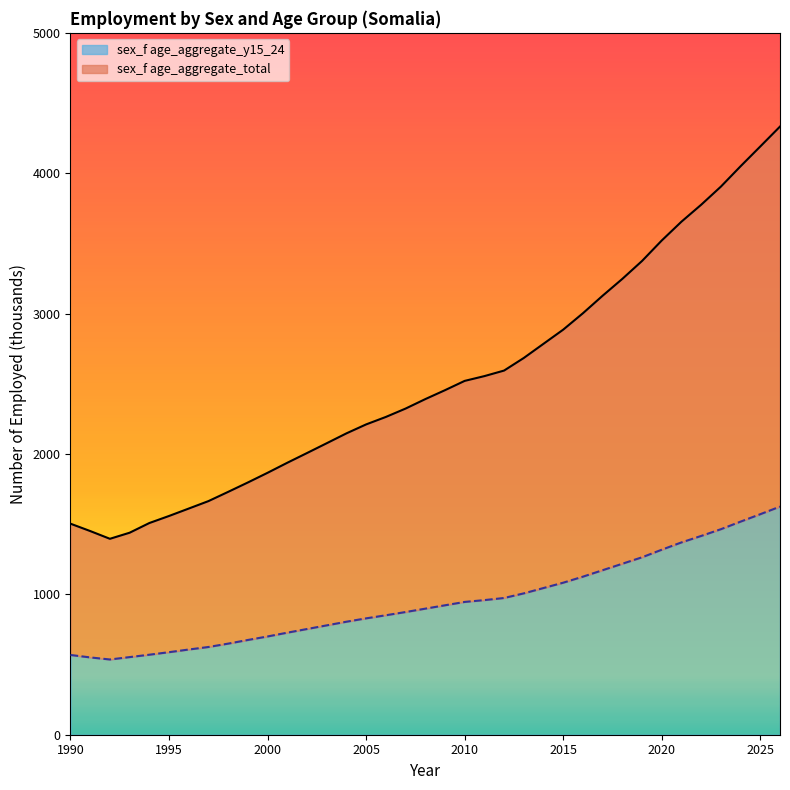

Is it true that sex_f age_aggregate_total equals 1450.9 at 1991?

True